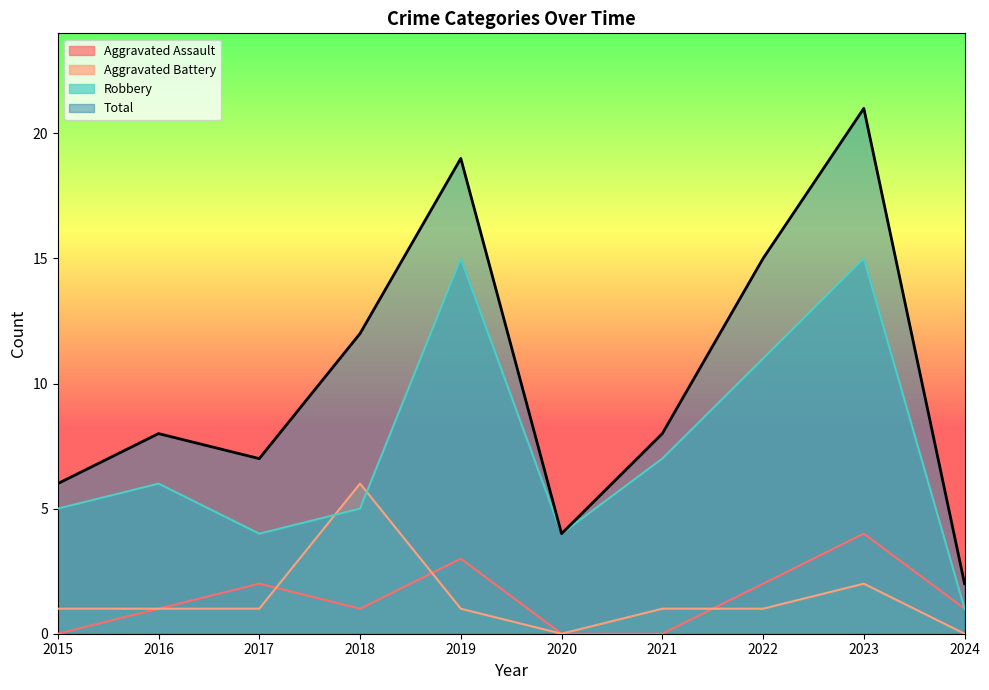

True or false: Robbery and Total intersect in this chart.

False